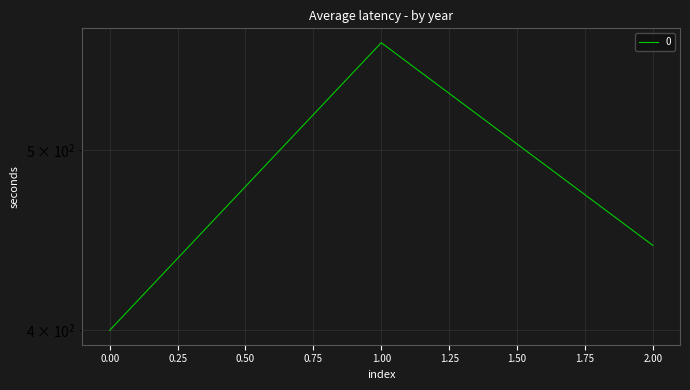

Rank the categories by value from lowest to highest.

0, 2, 1